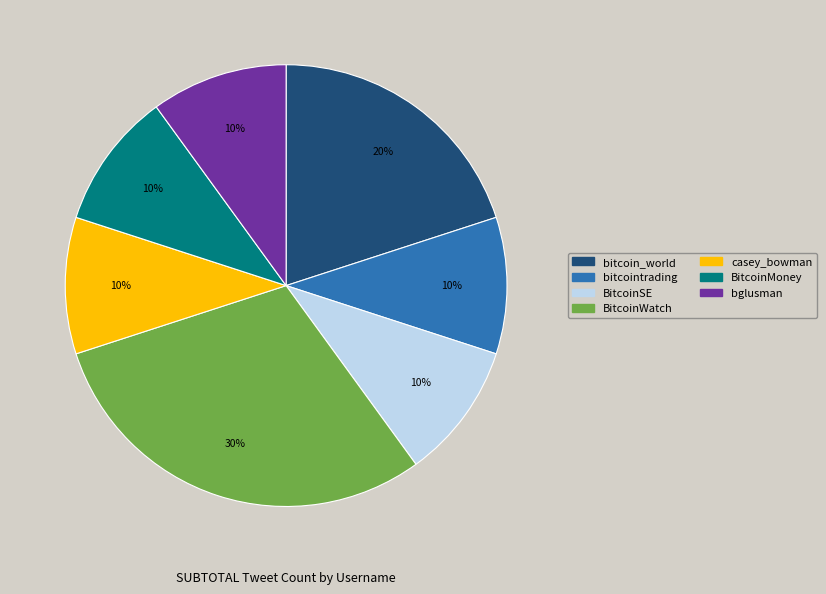

The casey_bowman slice represents 21% of the pie. True or false?

False